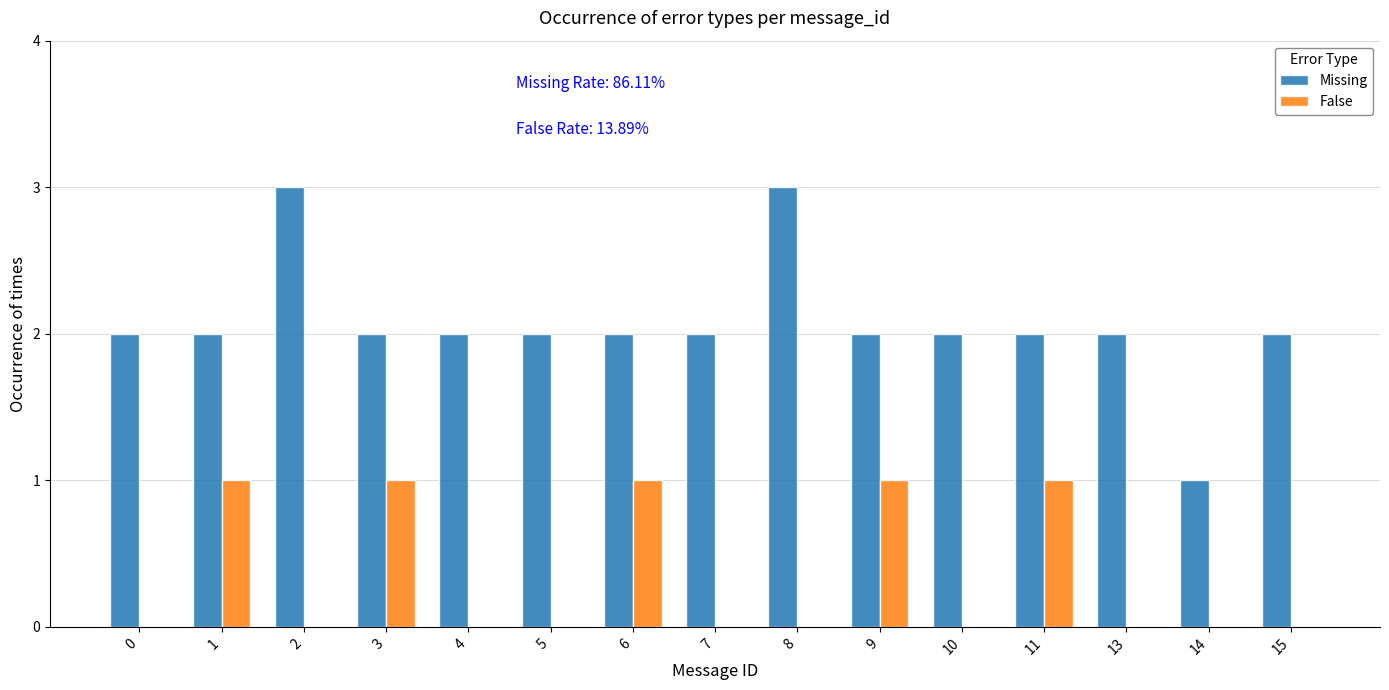

What is the greatest value displayed?

3